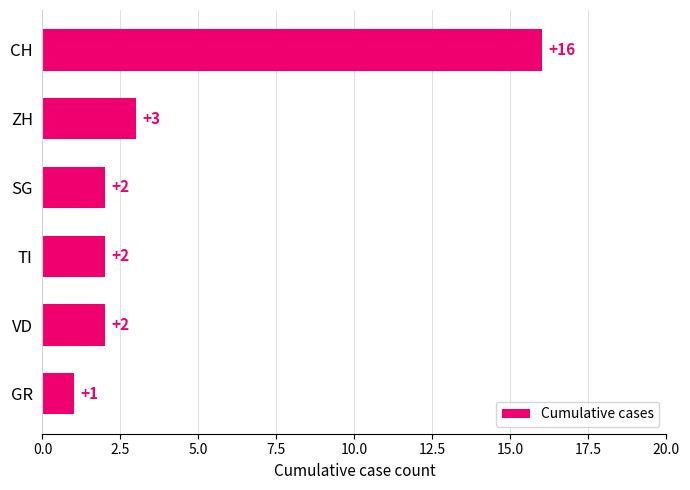

What is the sum of all values?

26